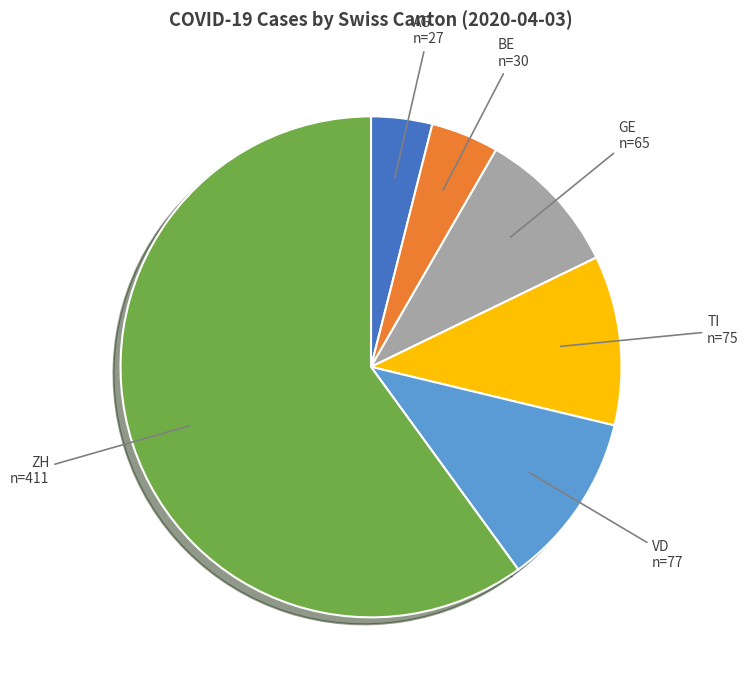

Is there any slice that represents more than half of the pie?

Yes